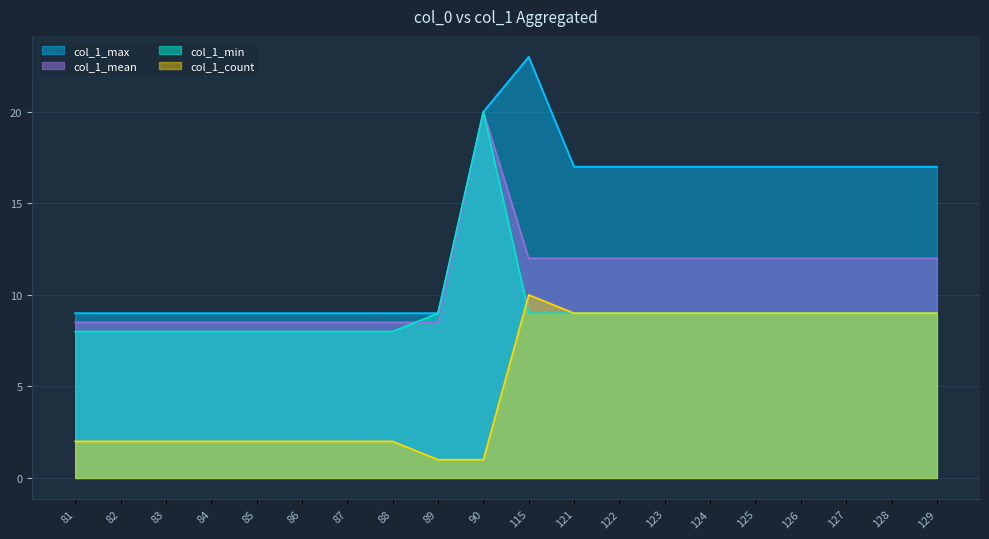

The col_1_max series shows 13.8 at 90. True or false?

False